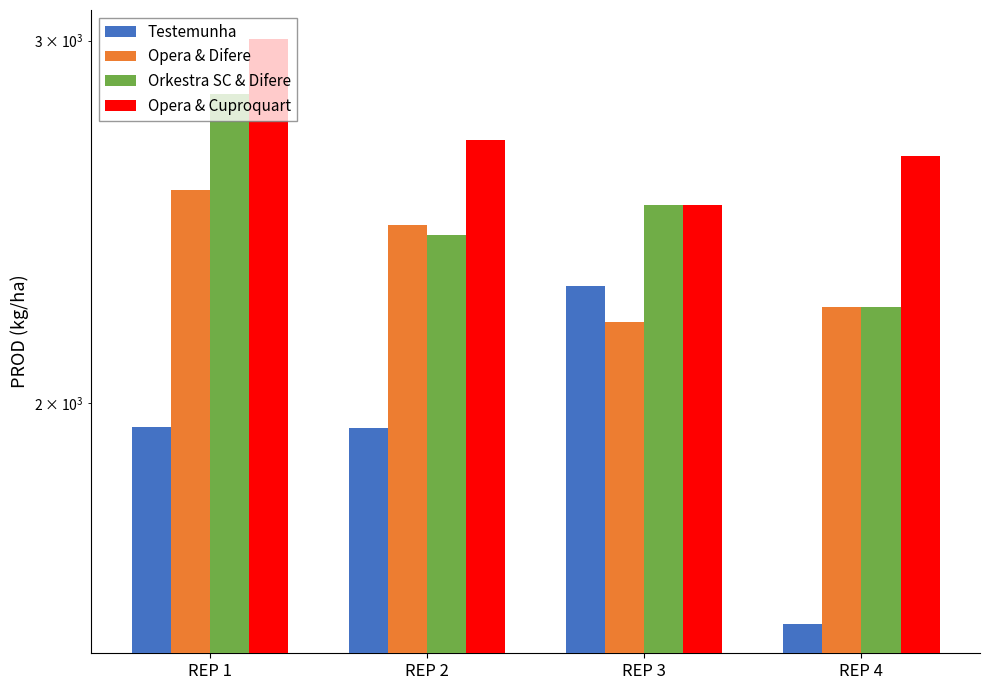

What is the total value across all series at REP 4?

8653.2